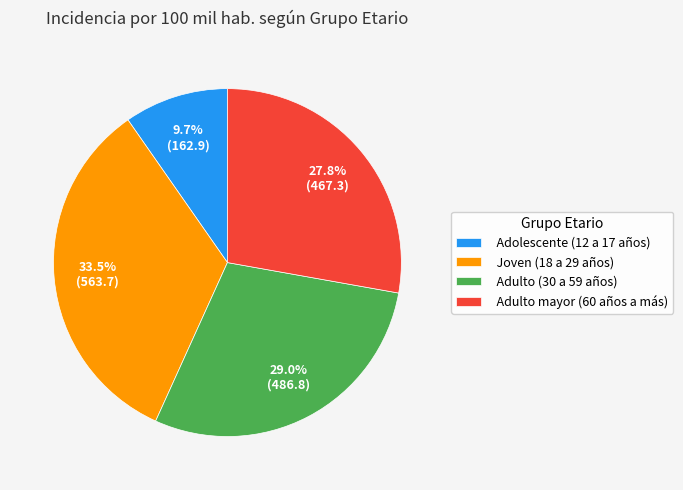

Count the number of slices in the pie.

4